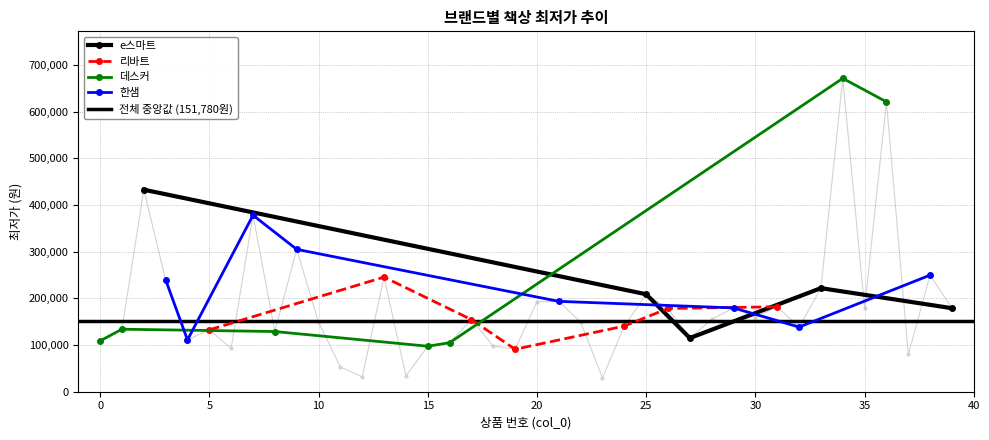

How many interior local peaks (higher than both neighbors) does the data have?

13